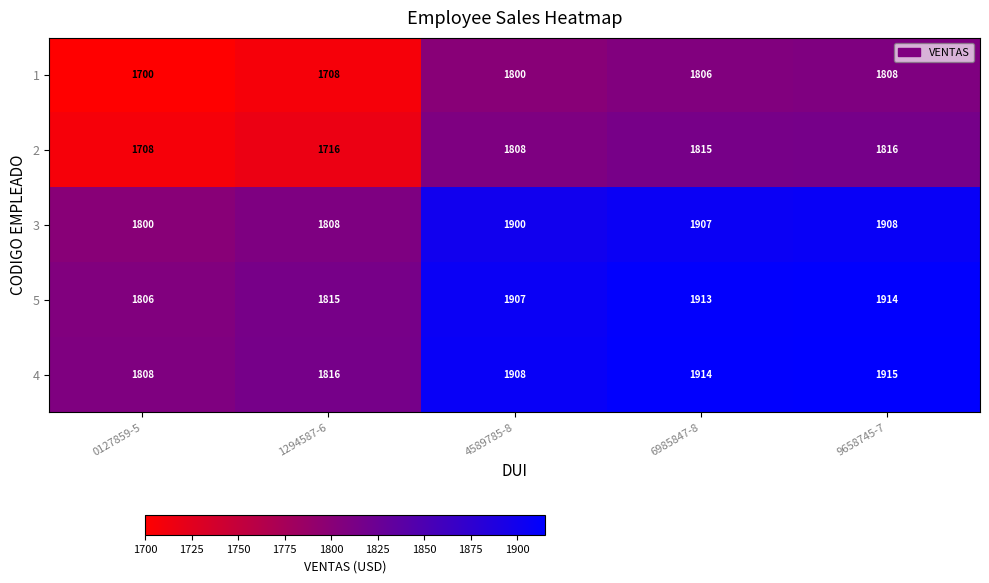

What is the spread (max minus min) of values at 0127859-5?

108